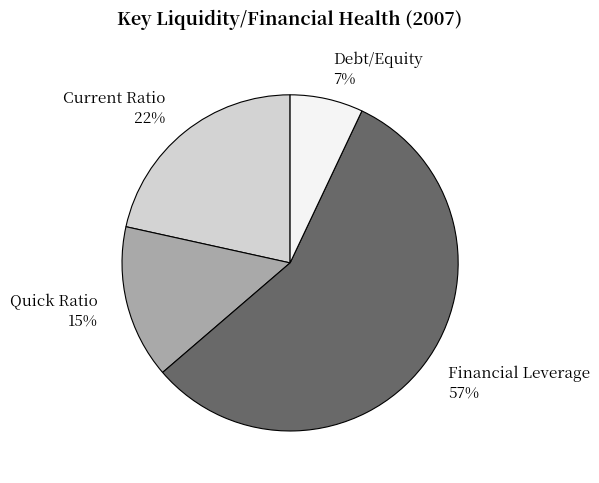

What percentage is the Debt/Equity slice, to the nearest percent?

7%